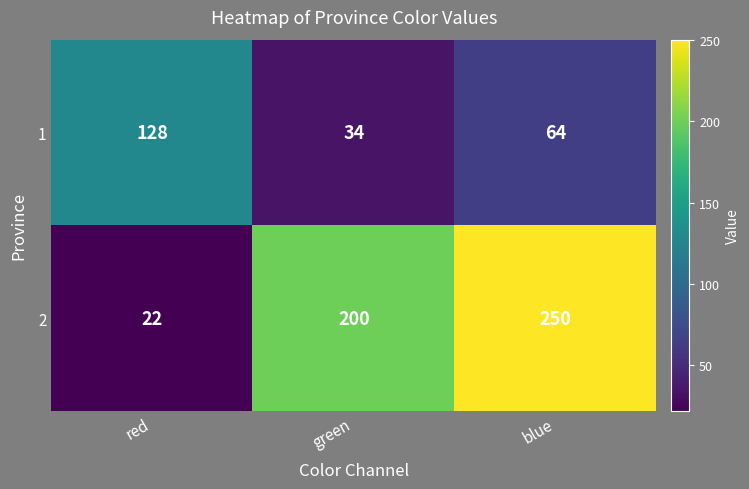

Where is 2 nearest to the value 136?

green